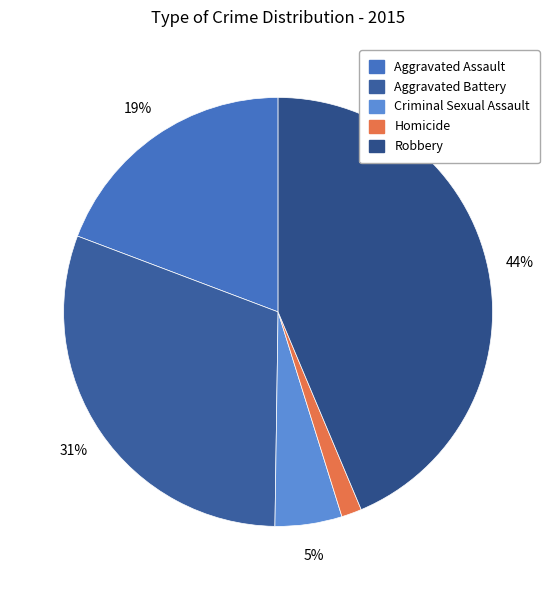

How many slices are in this pie chart?

5